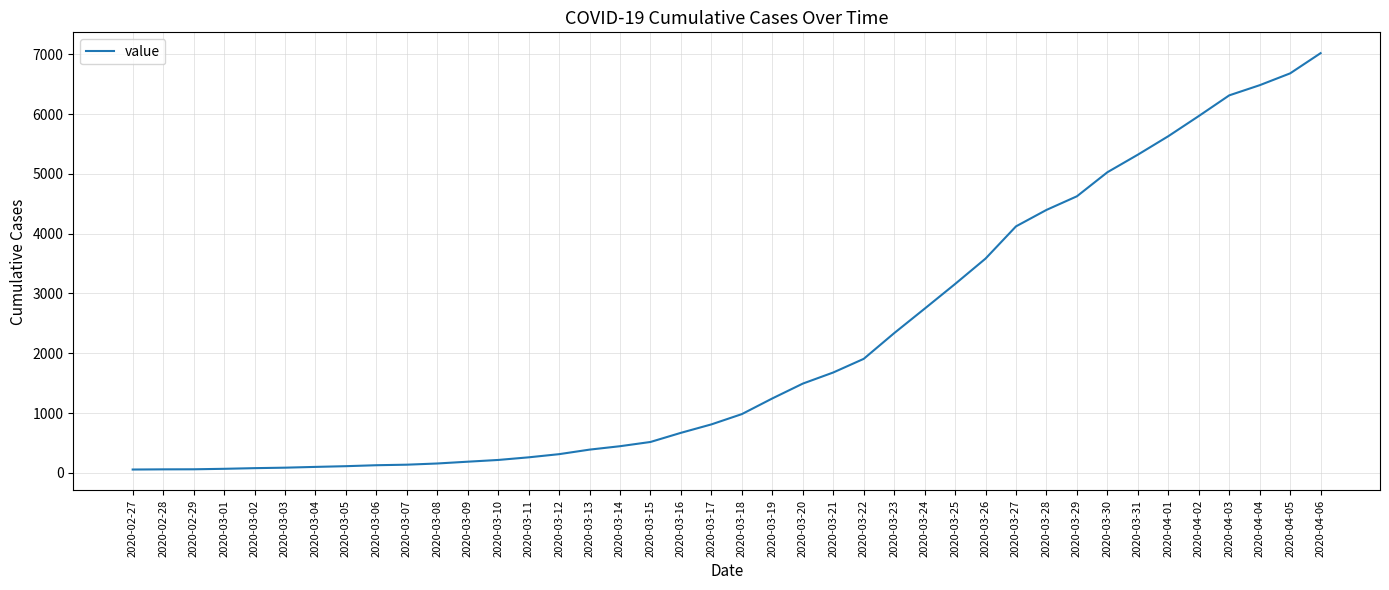

The value at 2020-03-23 is 3649. True or false?

False